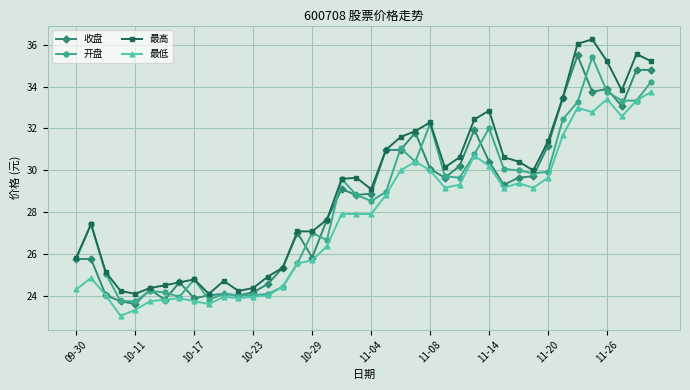

What is the value of the 开盘 point at the 15th from the left?

24.4